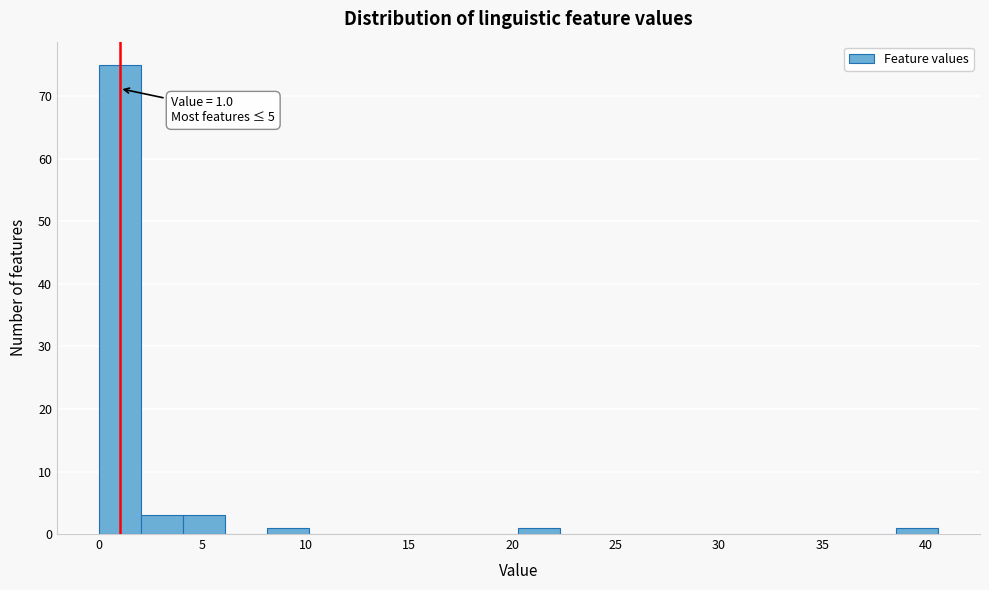

Over which range of the x-axis is the bar tallest?

0.0 to 2.0